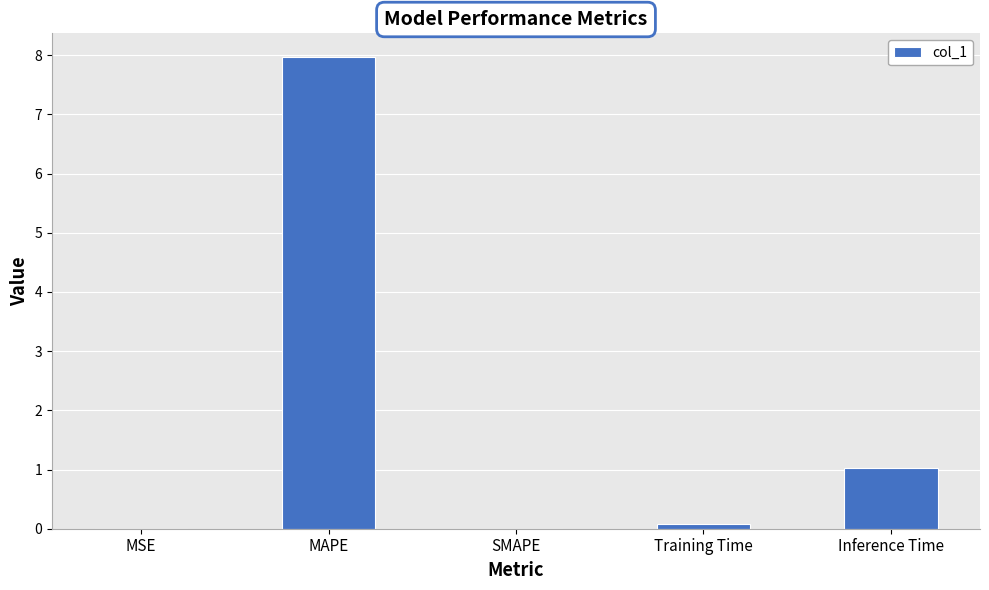

Which category has the highest value across all series?

MAPE